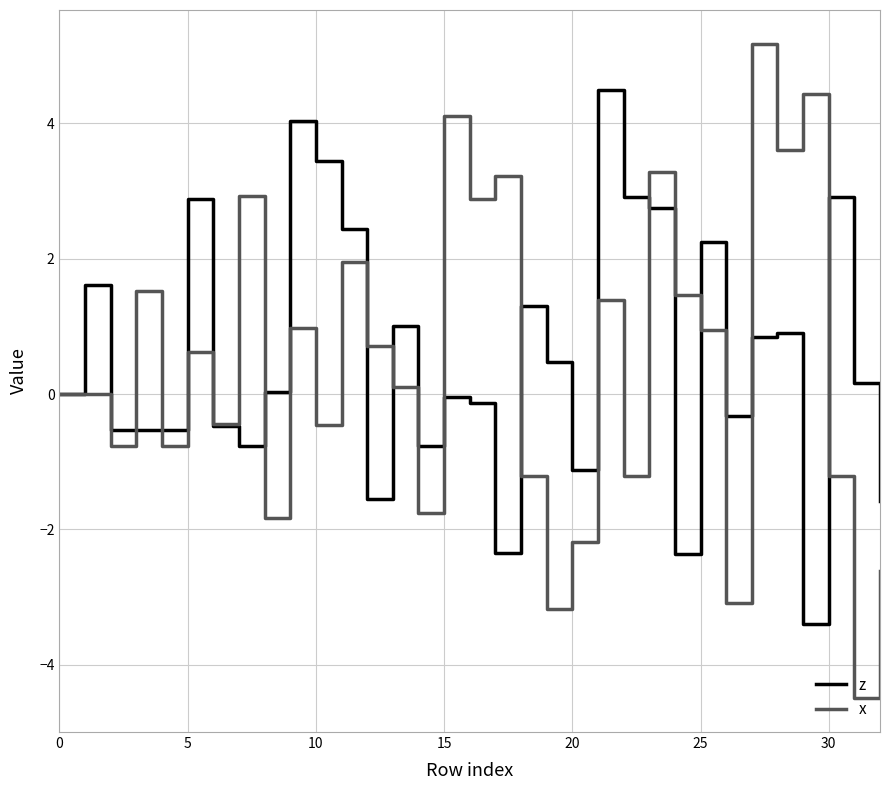

Rank the series by their maximum value, from highest to lowest.

x, z